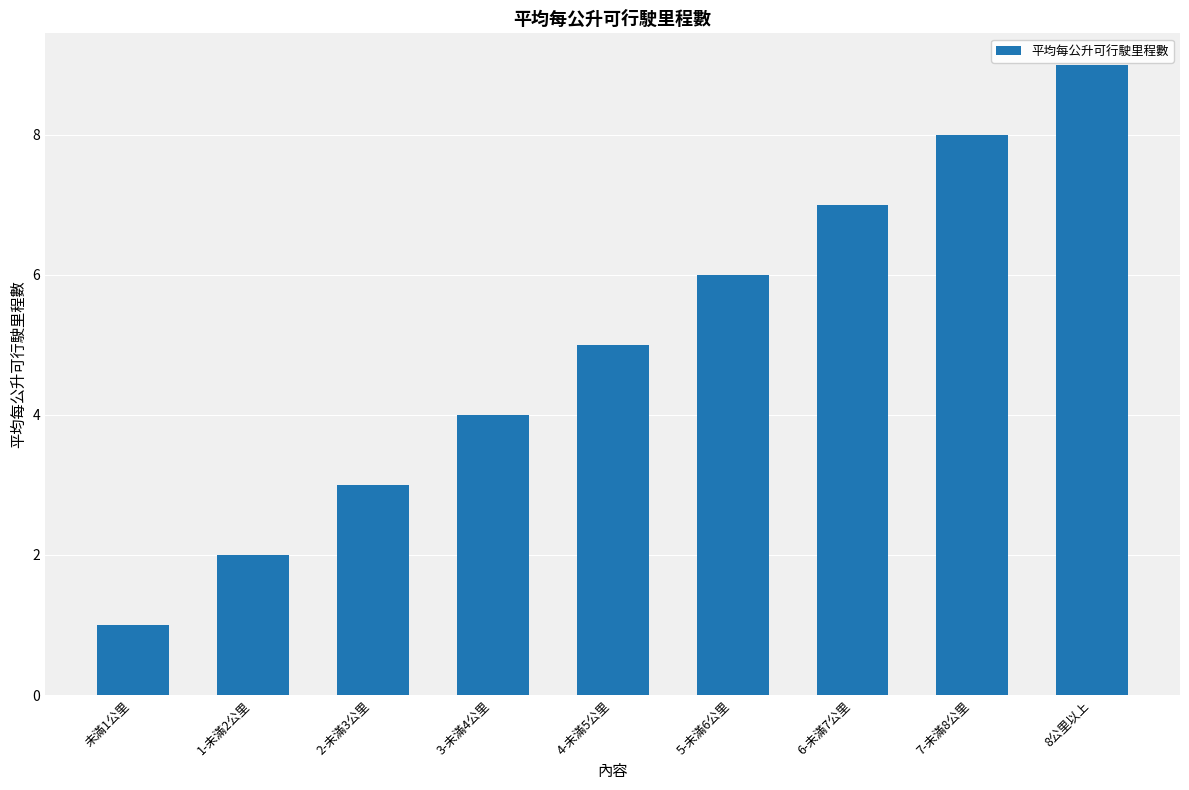

True or false: the data shows 7 at 6-未滿7公里.

True